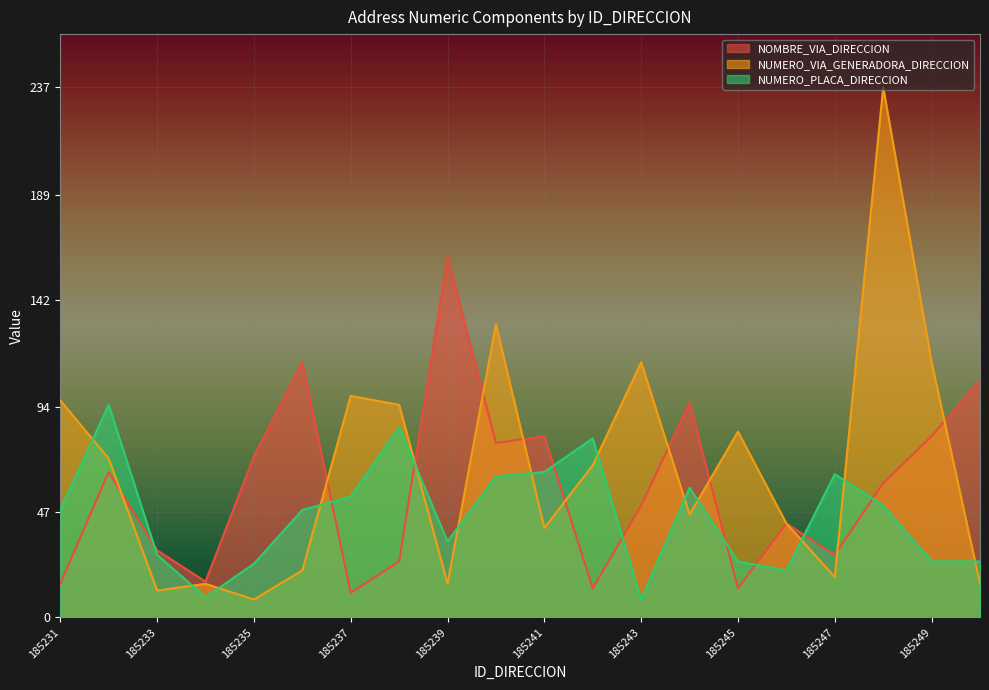

Reading left to right, extract all data points from this chart.

NOMBRE_VIA_DIRECCION: 15	65	30	16	72	114	11	25	161	78	81	13	50	96	13	42	28	60	81	106
NUMERO_VIA_GENERADORA_DIRECCION: 97	71	12	15	8	21	99	95	15	131	40	68	114	46	83	42	18	237	114	15
NUMERO_PLACA_DIRECCION: 48	95	28	9	24	48	54	85	34	63	65	80	8	58	25	21	64	50	25	25